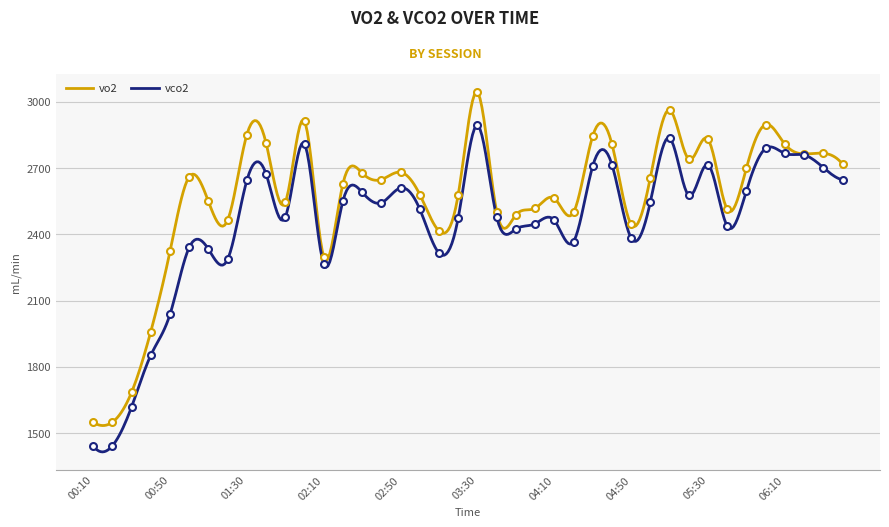

Reading left to right, transcribe all the data shown in this chart.

vo2: 00:10=1550	00:20=1550	00:30=1685	00:40=1960	00:50=2323	01:00=2661	01:10=2549	01:20=2464	01:30=2851	01:40=2813	01:50=2545	02:00=2912	02:10=2299	02:20=2629	02:30=2677	02:40=2648	02:50=2681	03:00=2580	03:10=2415	03:20=2580	03:30=3043	03:40=2503	03:50=2488	04:00=2518	04:10=2563	04:20=2499	04:30=2845	04:40=2808	04:50=2445	05:00=2657	05:10=2963	05:20=2740	05:30=2830	05:40=2513	05:50=2701	06:00=2897	06:10=2808	06:20=2764	06:30=2767	06:40=2718
vco2: 00:10=1443	00:20=1443	00:30=1619	00:40=1853	00:50=2038	01:00=2341	01:10=2333	01:20=2287	01:30=2644	01:40=2673	01:50=2478	02:00=2809	02:10=2266	02:20=2551	02:30=2590	02:40=2543	02:50=2610	03:00=2514	03:10=2315	03:20=2475	03:30=2893	03:40=2479	03:50=2424	04:00=2448	04:10=2463	04:20=2367	04:30=2709	04:40=2715	04:50=2383	05:00=2547	05:10=2836	05:20=2576	05:30=2715	05:40=2437	05:50=2598	06:00=2789	06:10=2766	06:20=2759	06:30=2702	06:40=2647